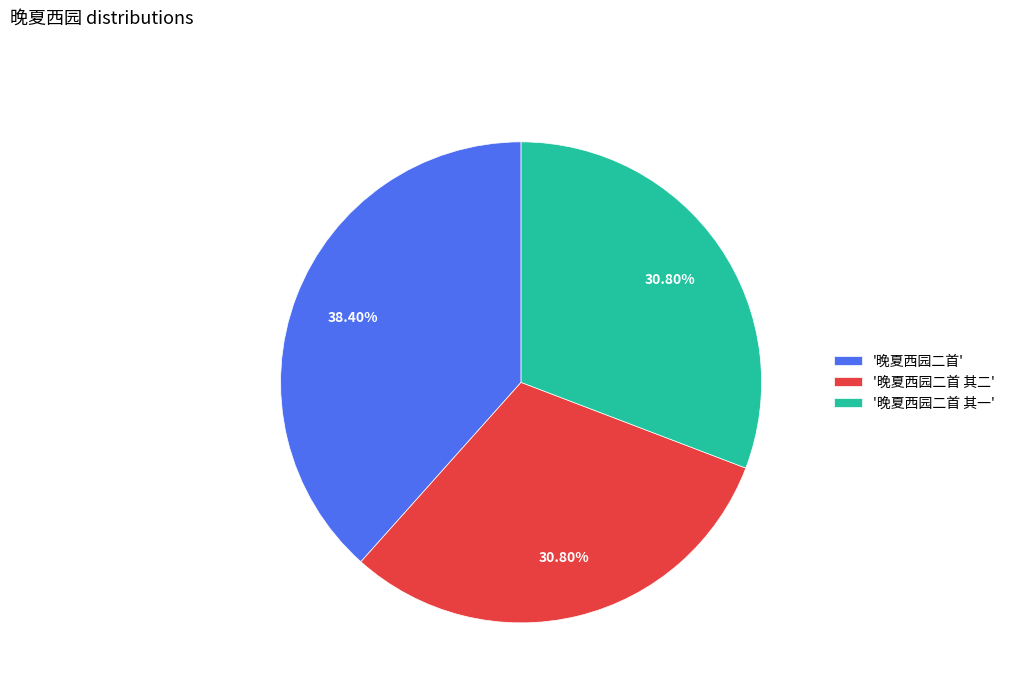

To the nearest percent, what is the average slice percentage?

33%